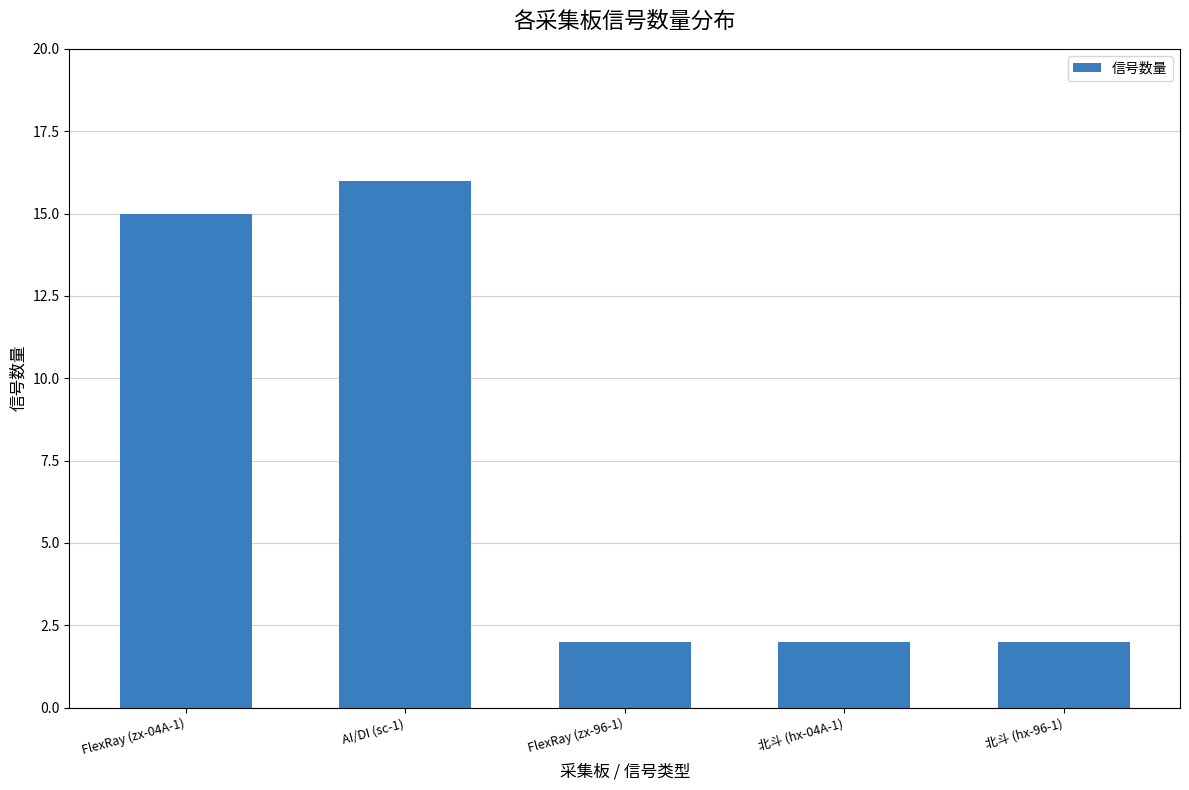

What is the greatest value displayed?

16